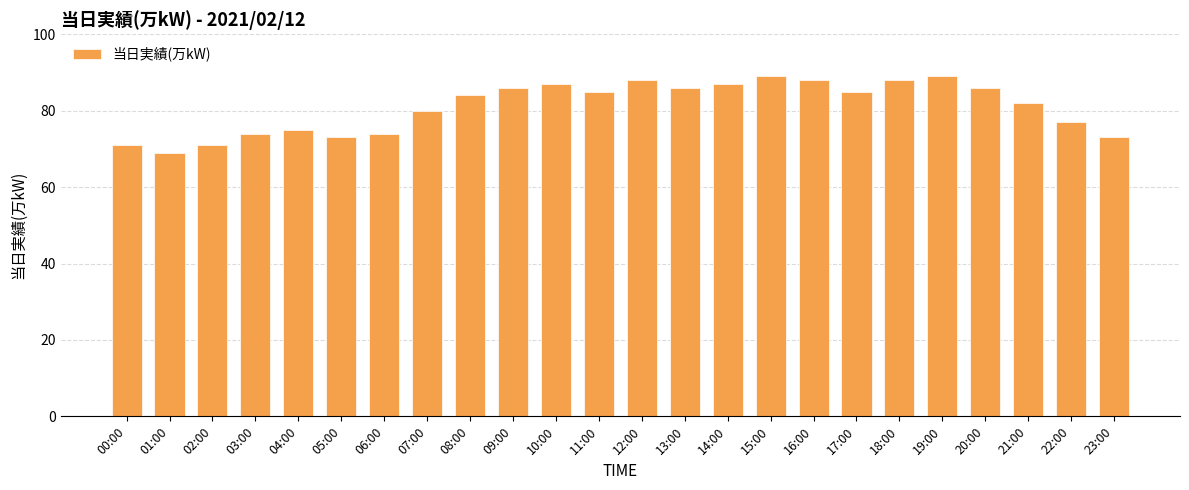

Is it true that the value at 10:00 is 87?

True